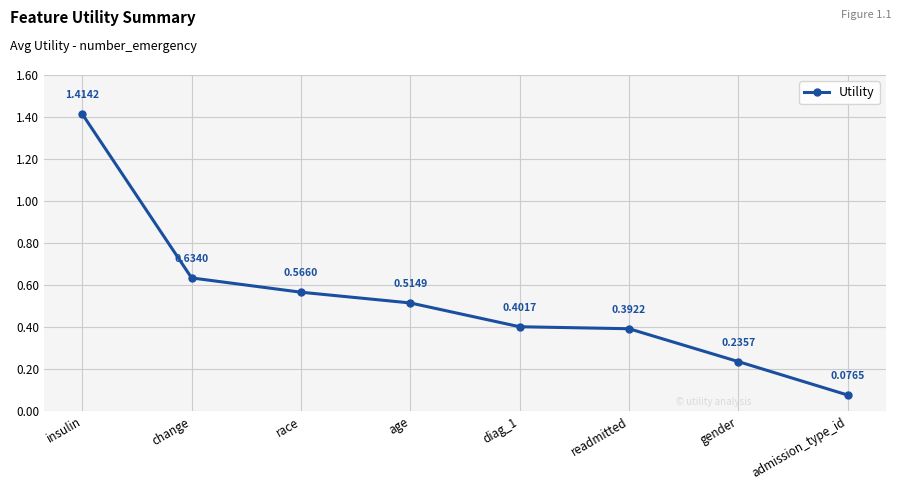

Which category has the highest value across all series?

insulin